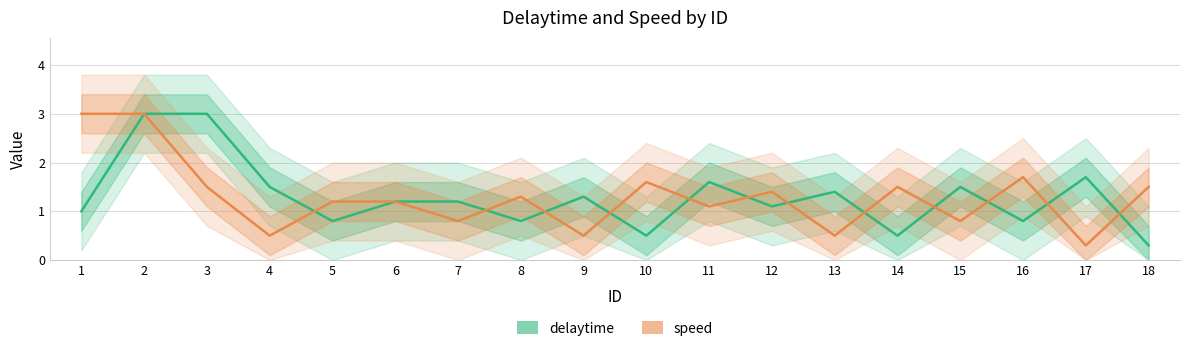

How many intersections are there between delaytime and speed?

12